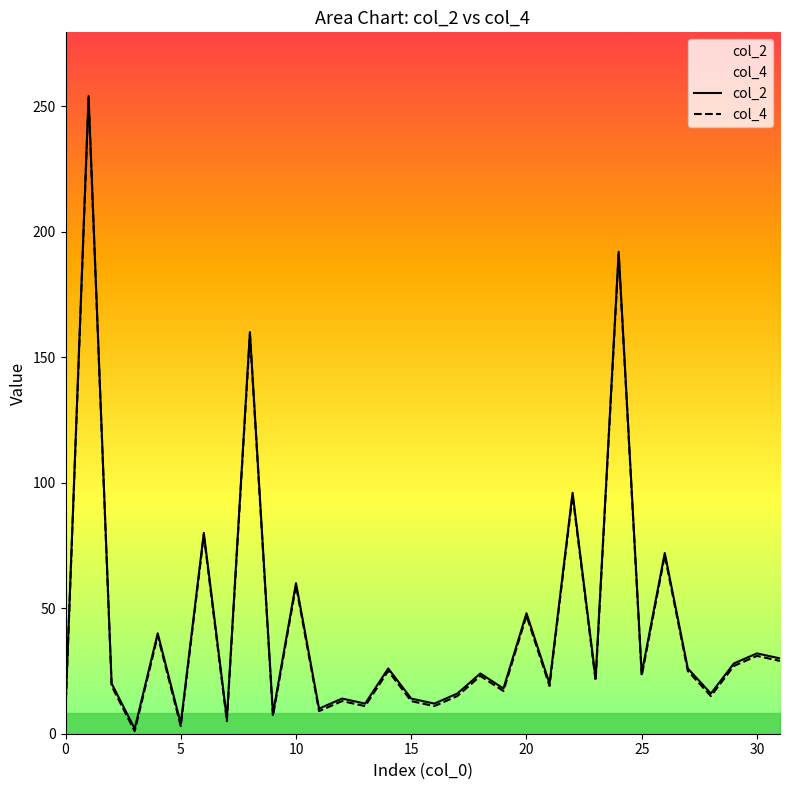

Is the value of col_4 at 15 greater than the value of col_2 at 27?

No